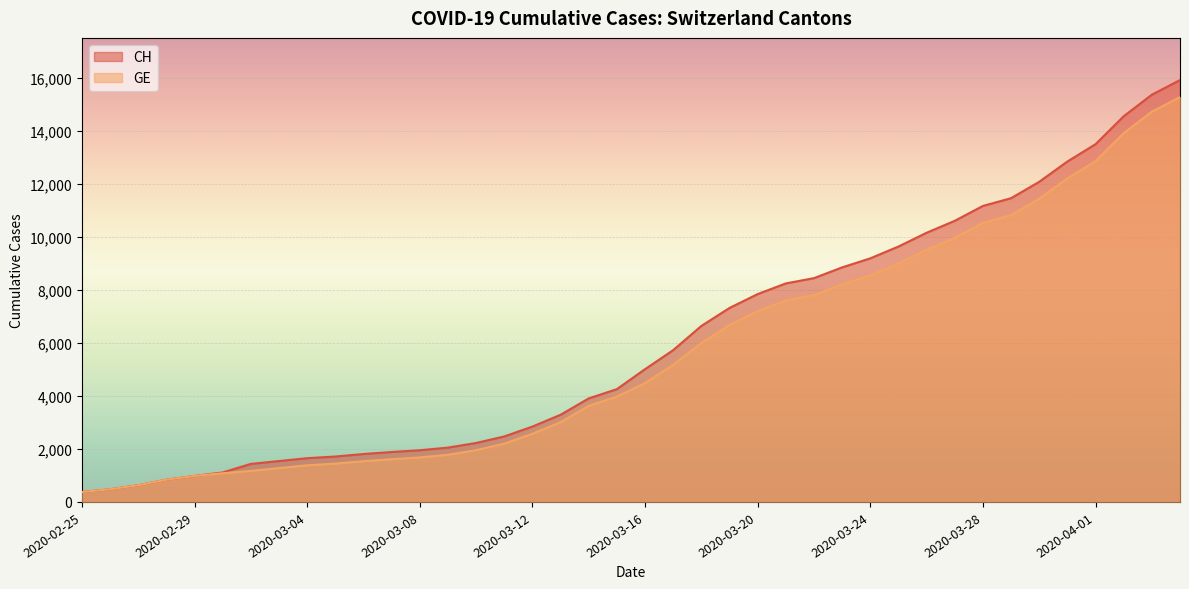

What is the total value across all series at 2020-03-07?

3499